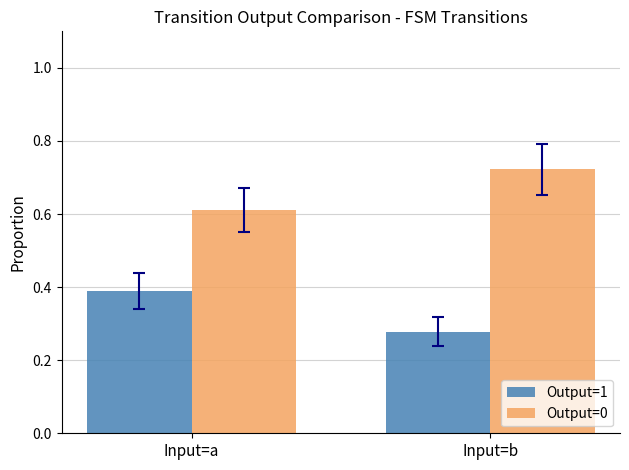

True or false: Output=1 has a value of 0.1 at Input=a.

False